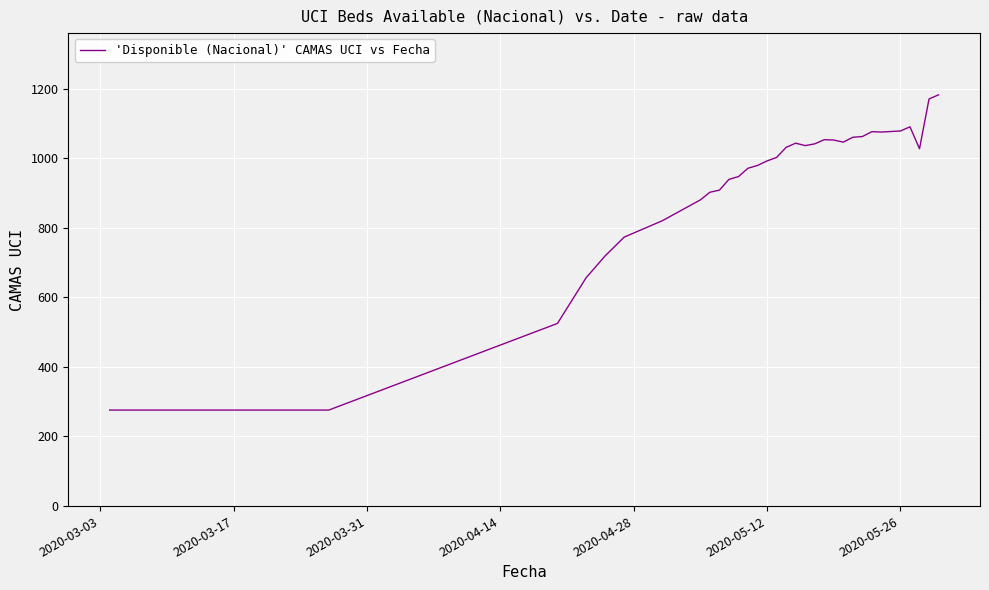

What is the greatest value displayed?

1182